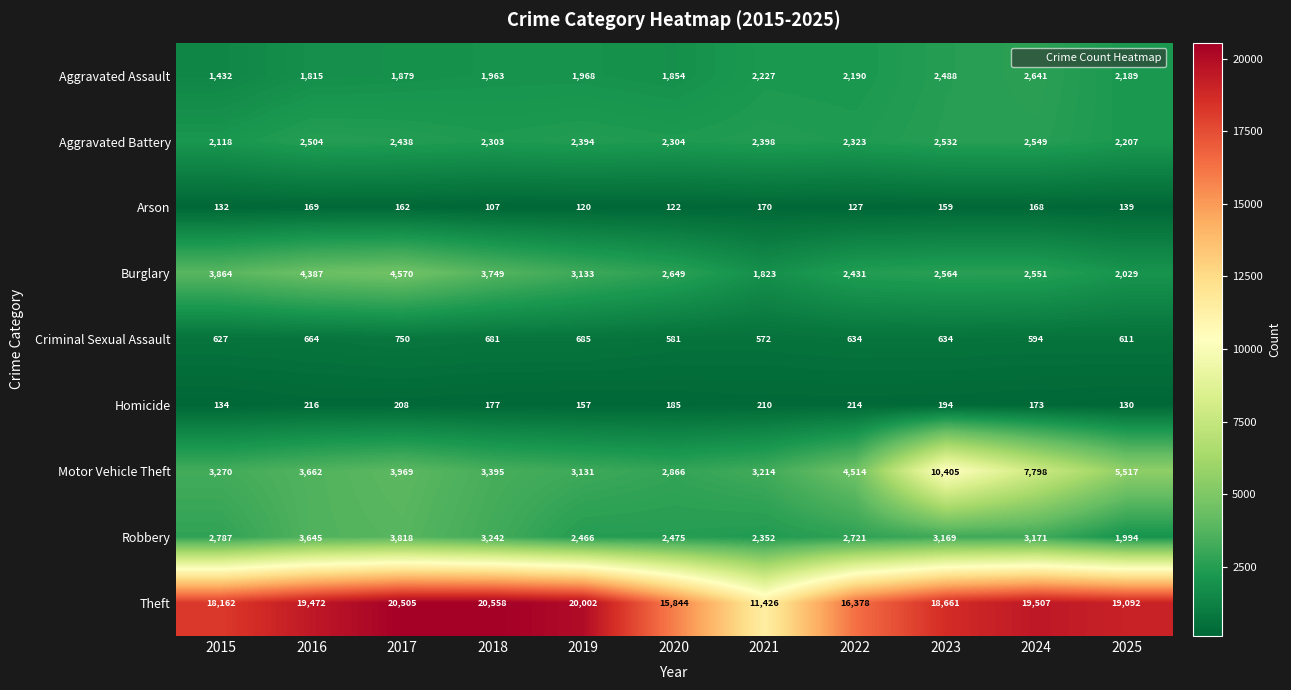

At which category is the sum across all series the highest?

2023